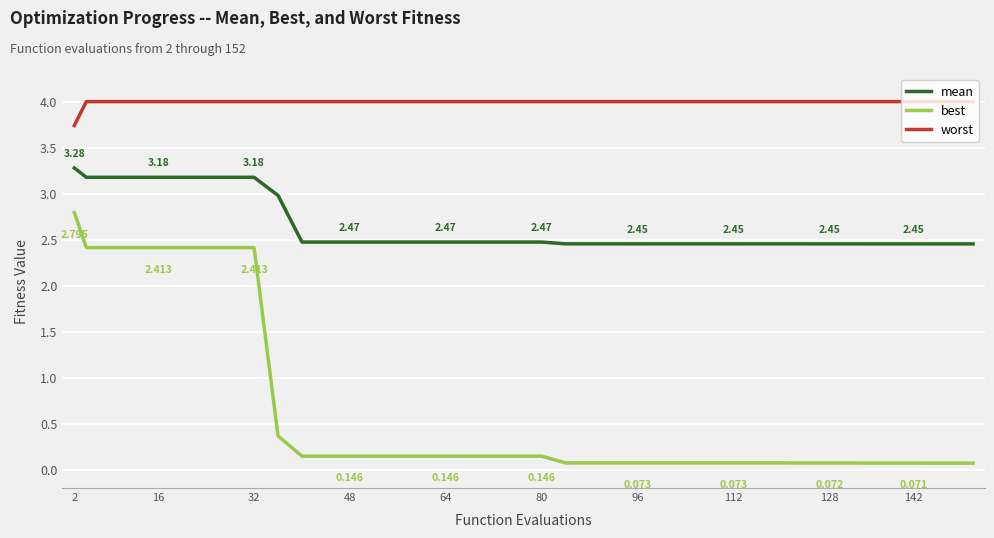

True or false: mean and worst cross at least once.

False